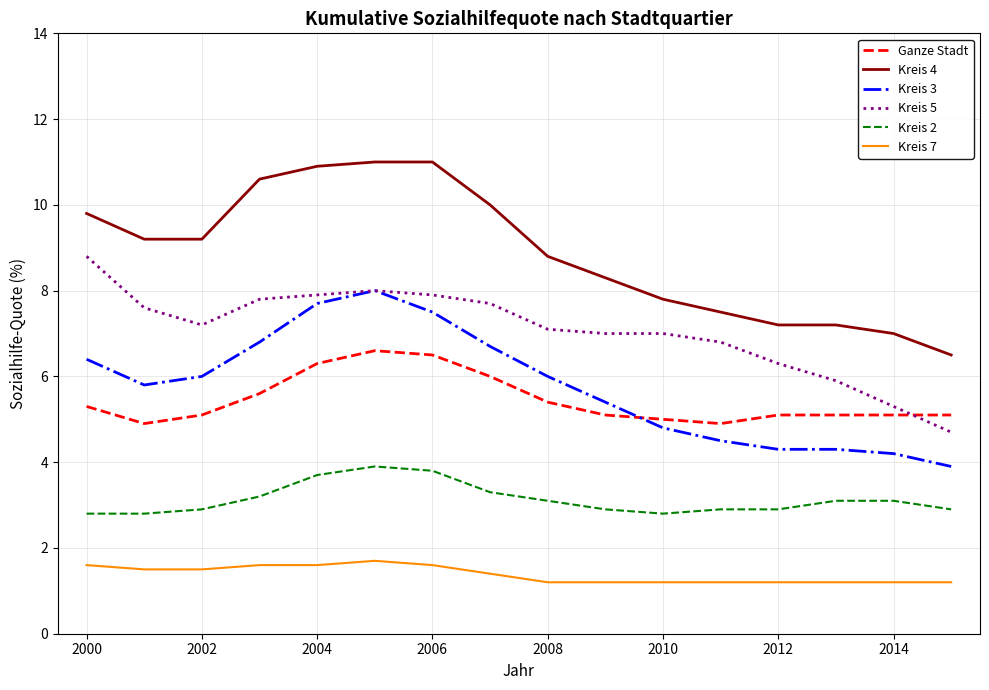

True or false: Kreis 7 and Kreis 4 cross at least once.

False